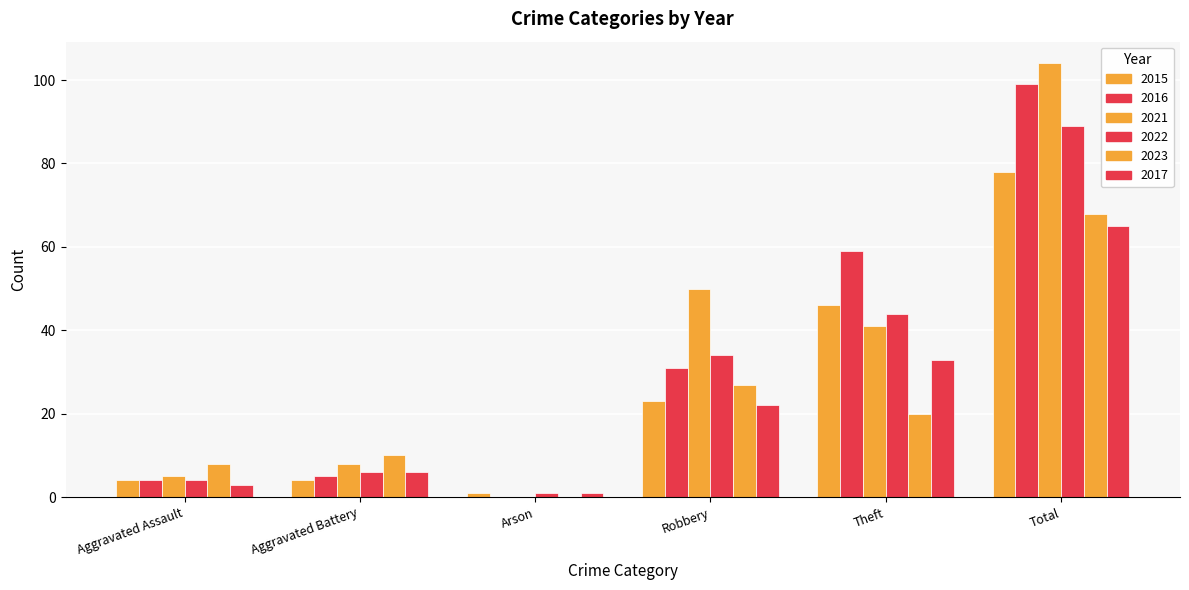

Are the bars horizontal?

No